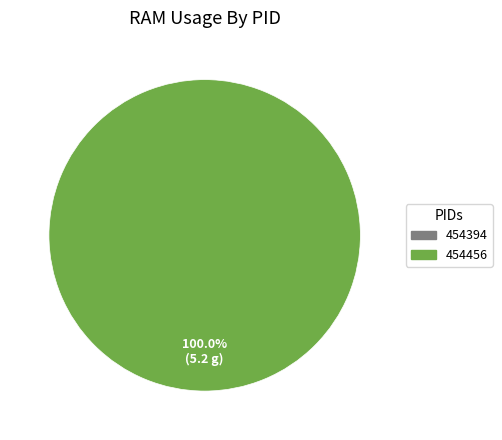

To the nearest percent, what is the combined percentage of 454456 and 454394?

100%